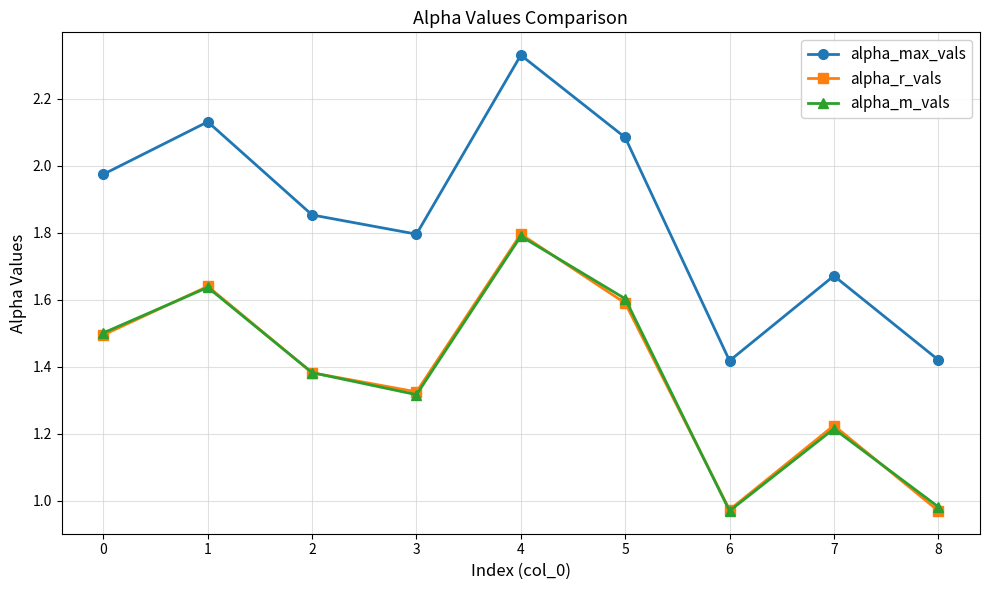

Which category has the highest value in the alpha_max_vals series?

4